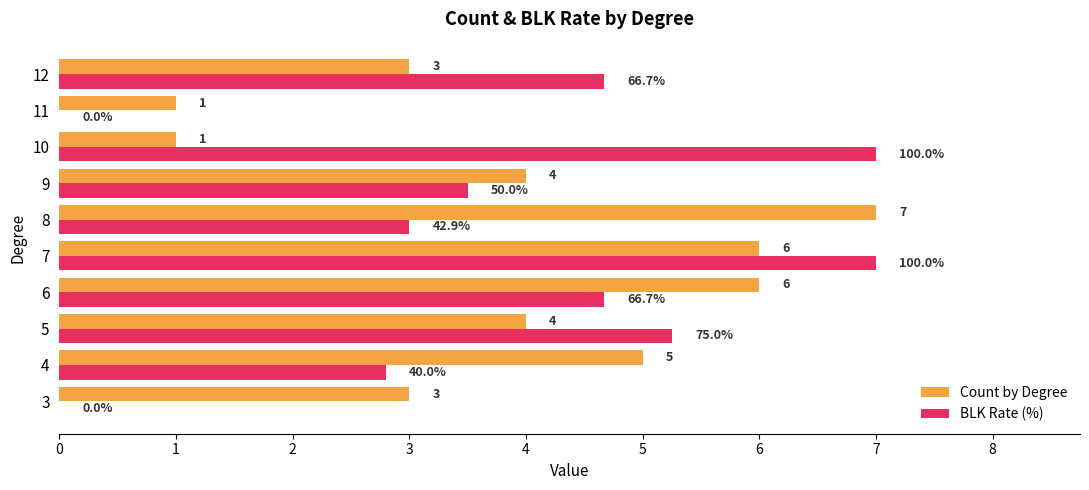

At which category is the sum across all series the highest?

7